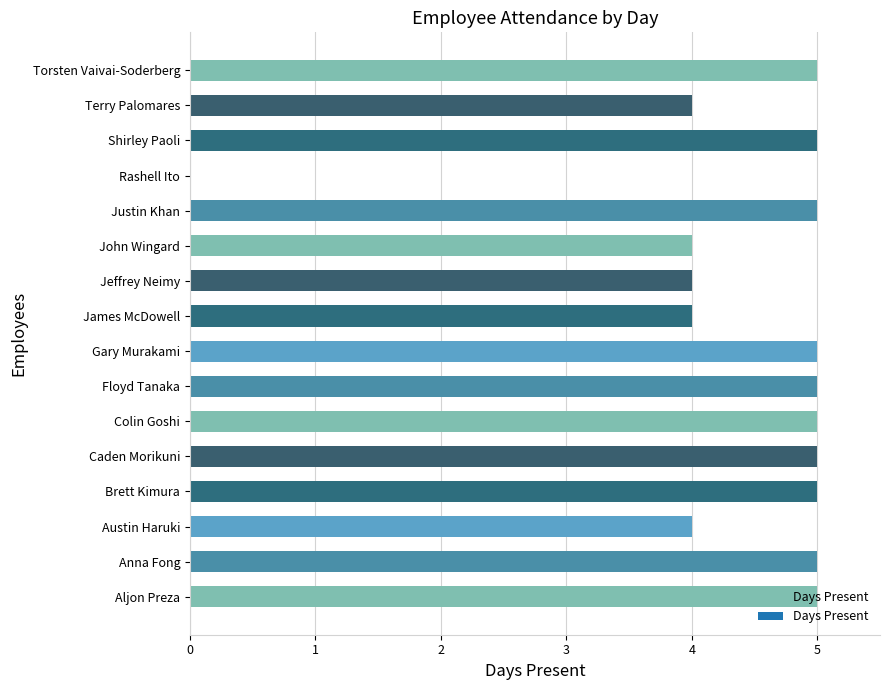

What is the sum of all values?

70